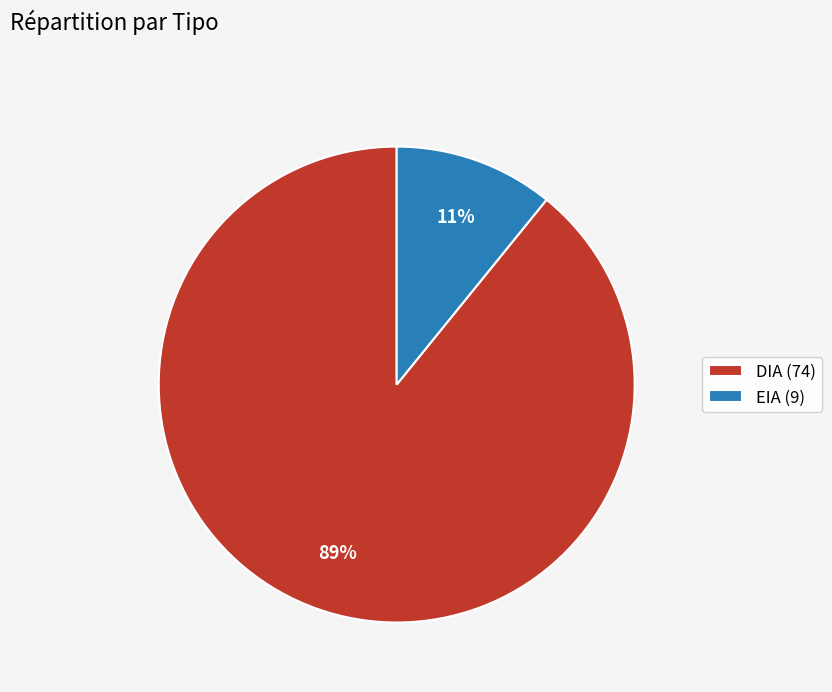

Combined, do EIA and DIA account for over 50%?

Yes